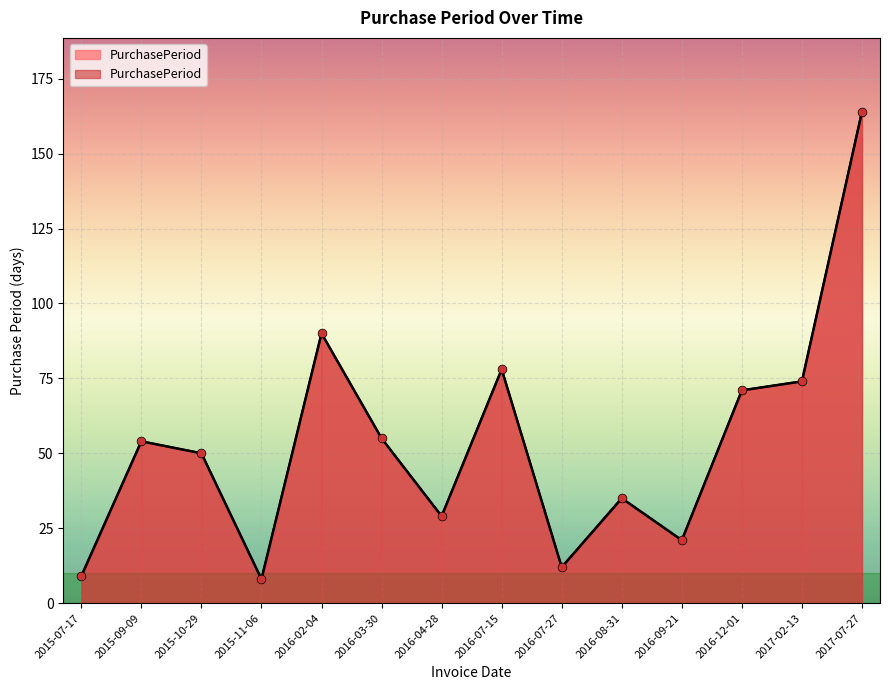

Approximately how many times larger is the value at 2015-09-09 compared to 2017-02-13?

0.7